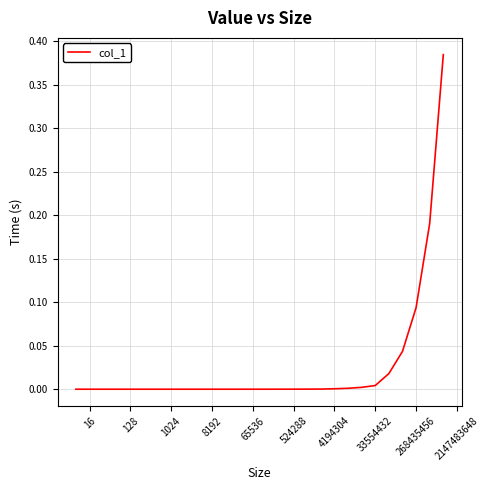

Does the chart display data point markers on the line(s)?

No